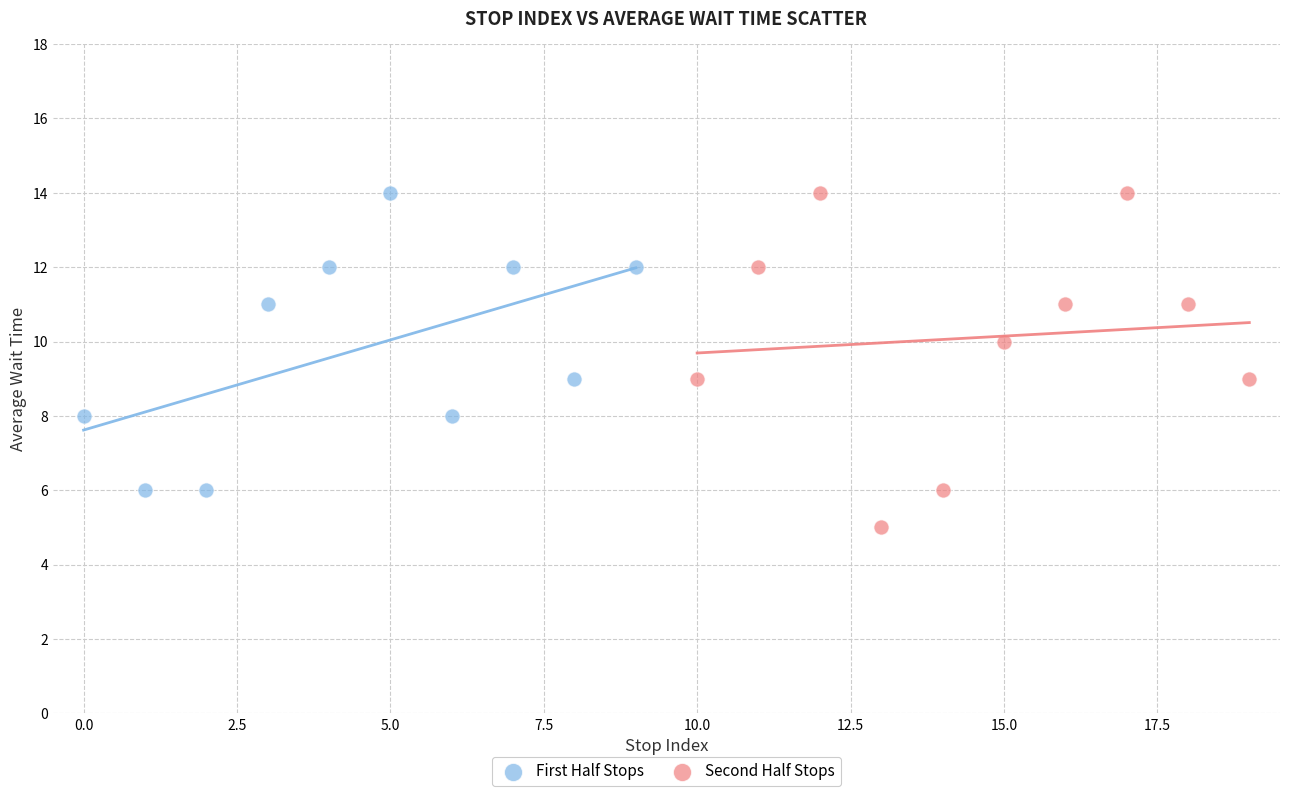

What are all the series names shown in the legend?

First Half Stops, Second Half Stops